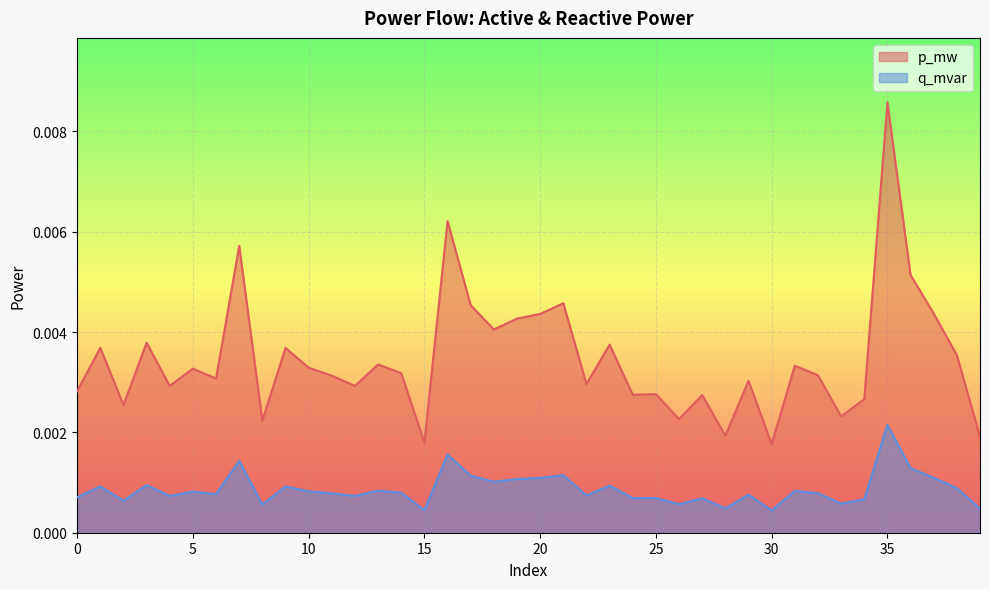

True or false: p_mw and q_mvar intersect in this chart.

False